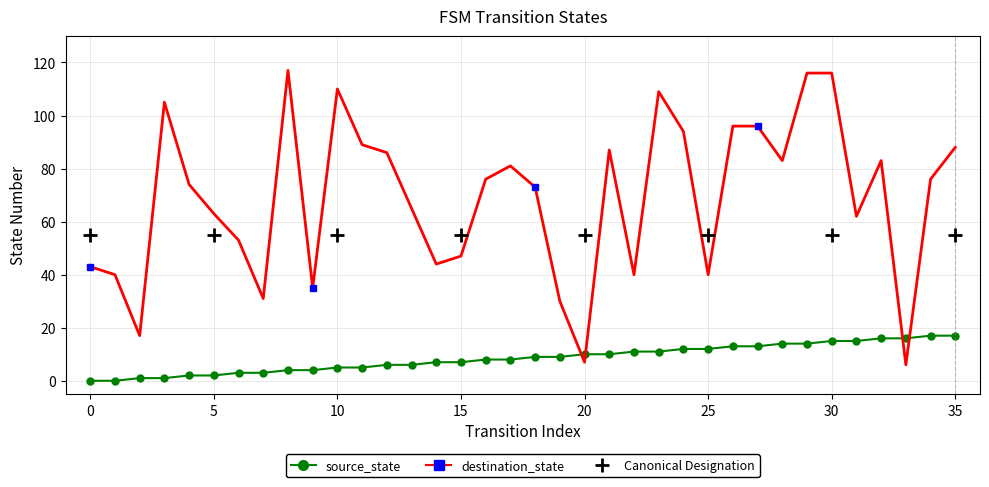

Is this an area chart (filled region under the line)?

No